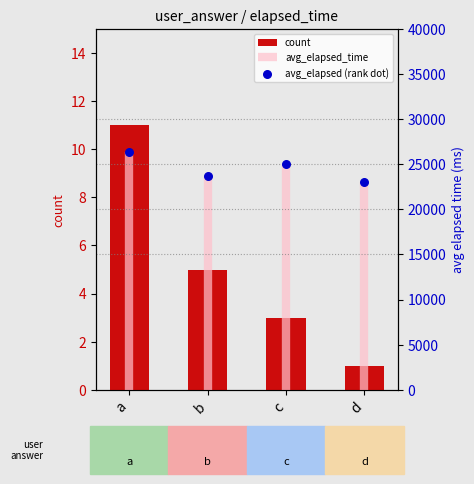

Which series contains the lowest Y value?

count